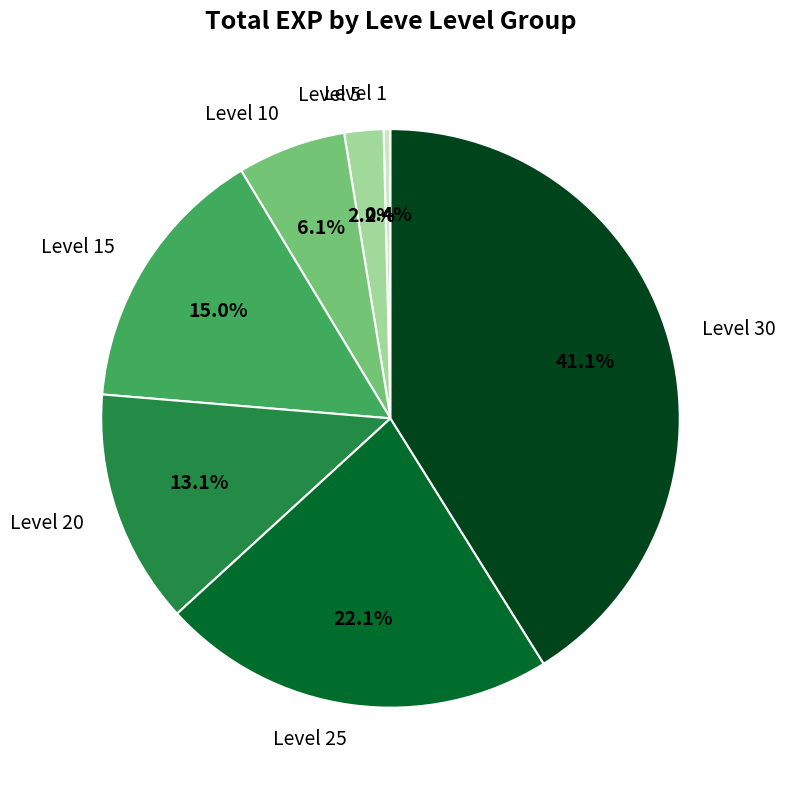

Which slice is the smallest?

Level 1